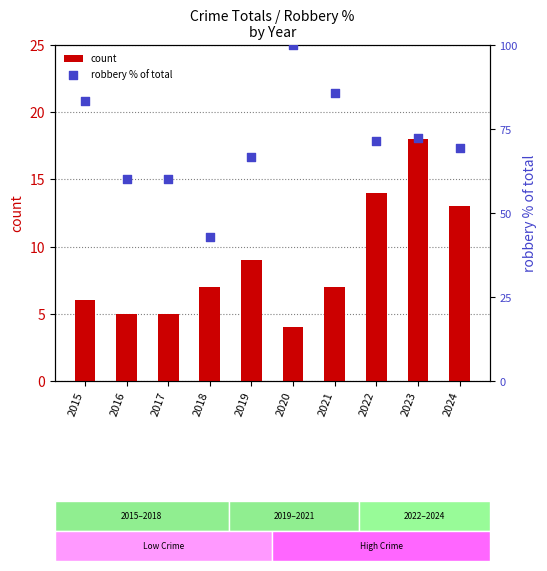

Which series has the widest spread of Y values?

robbery % of total